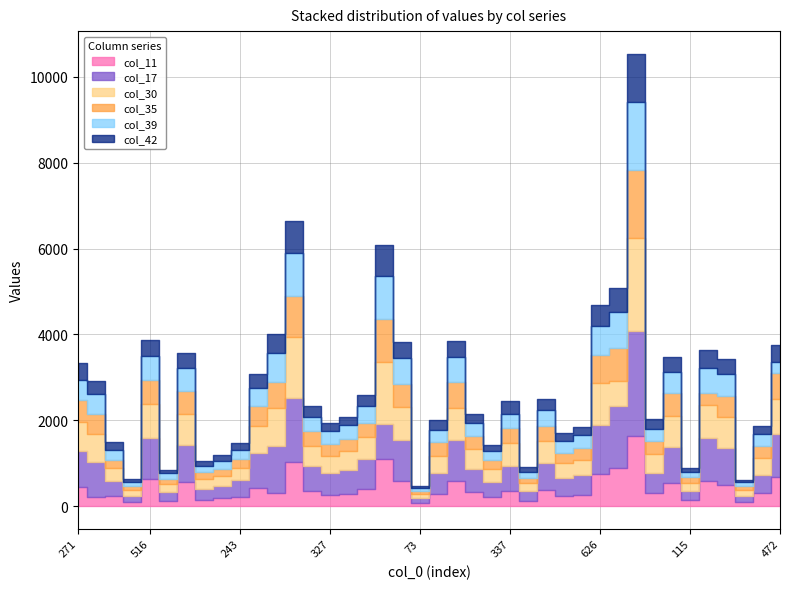

How many values in the col_11 series are below 340?

20